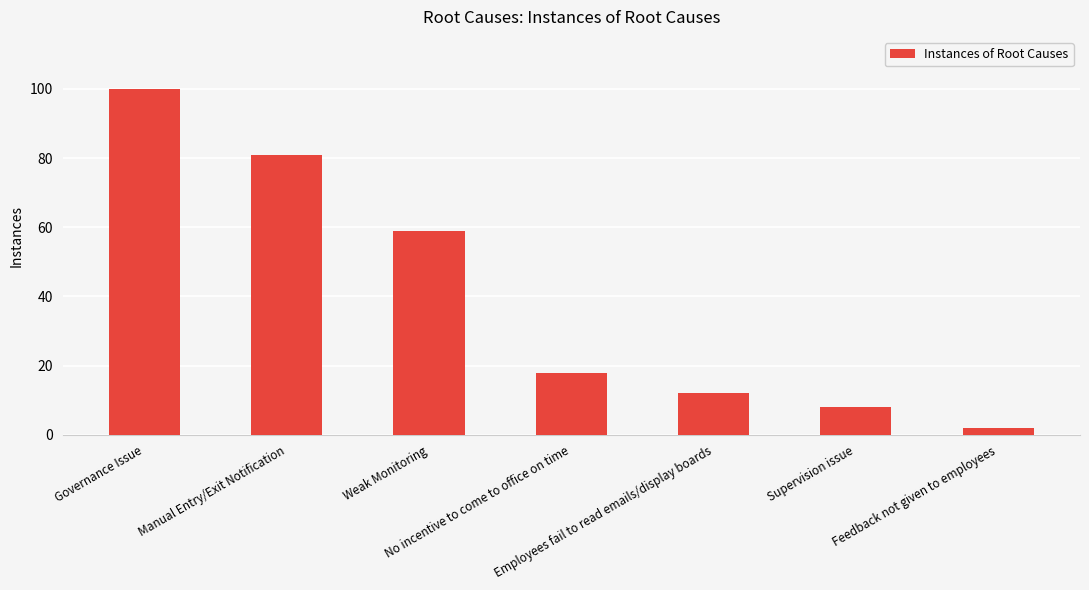

Reading right to left, transcribe all the data shown in this chart.

2	8	12	18	59	81	100